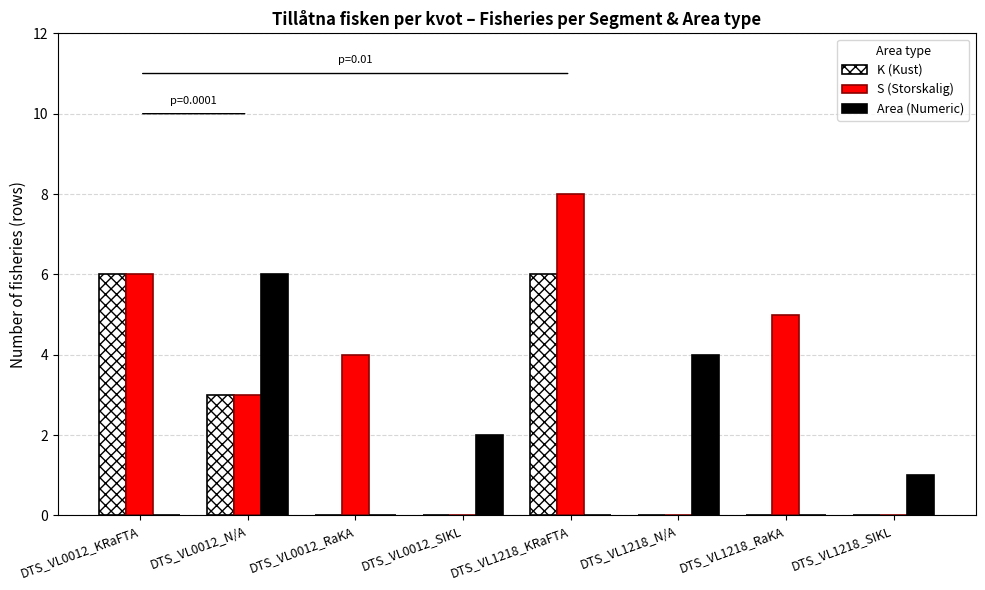

How many data points does each series have?

8